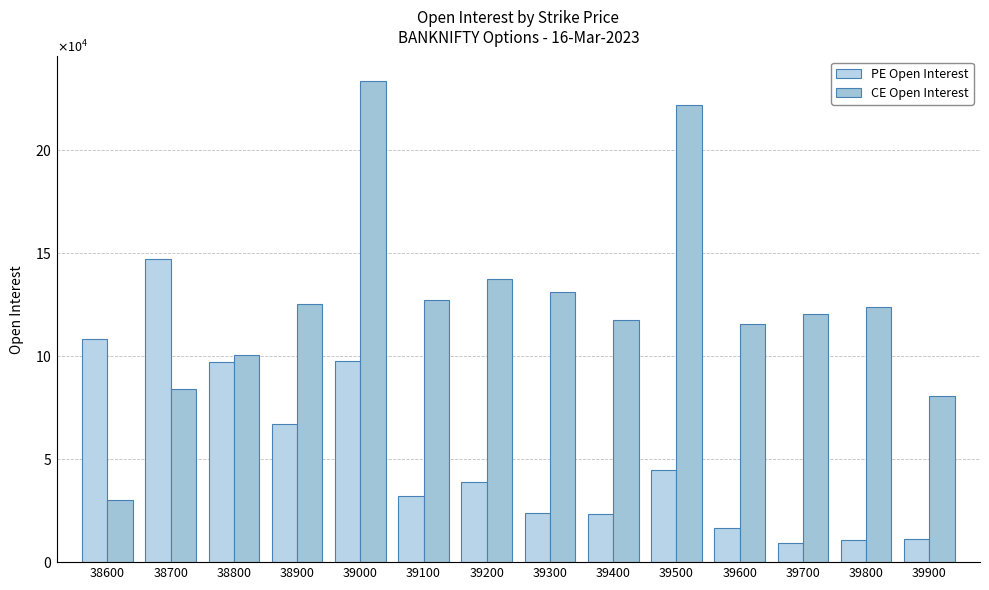

Does the chart contain any negative values?

No